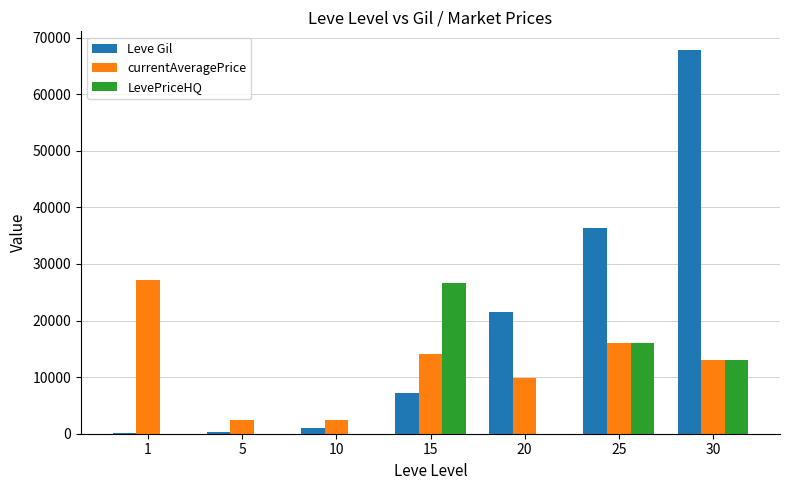

What is the maximum value for LevePriceHQ?

26725